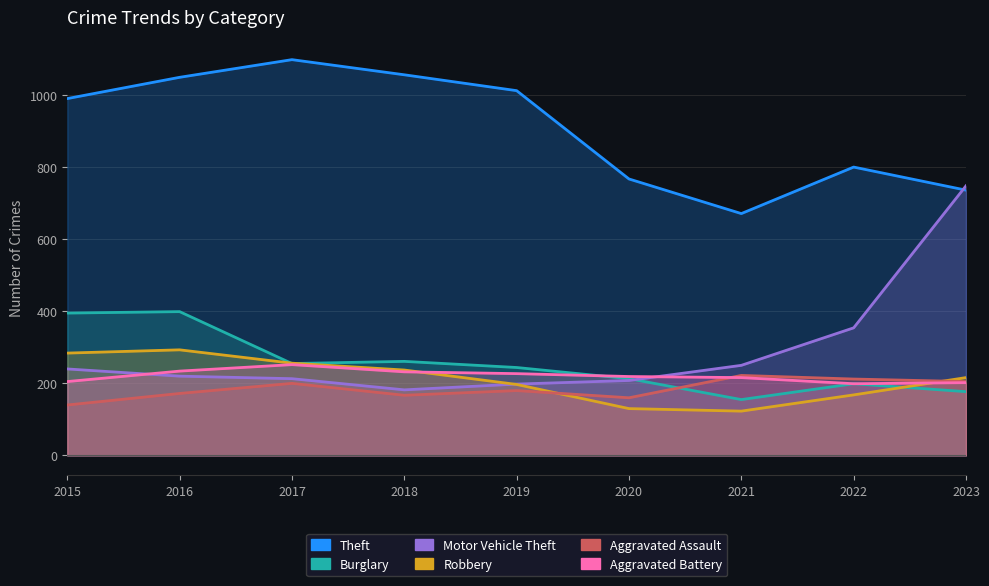

The value of Robbery_line at 2016 is 293. True or false?

True